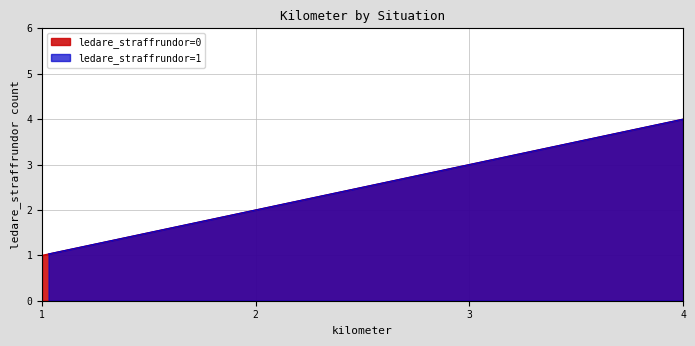

At which category is the sum across all series the highest?

4